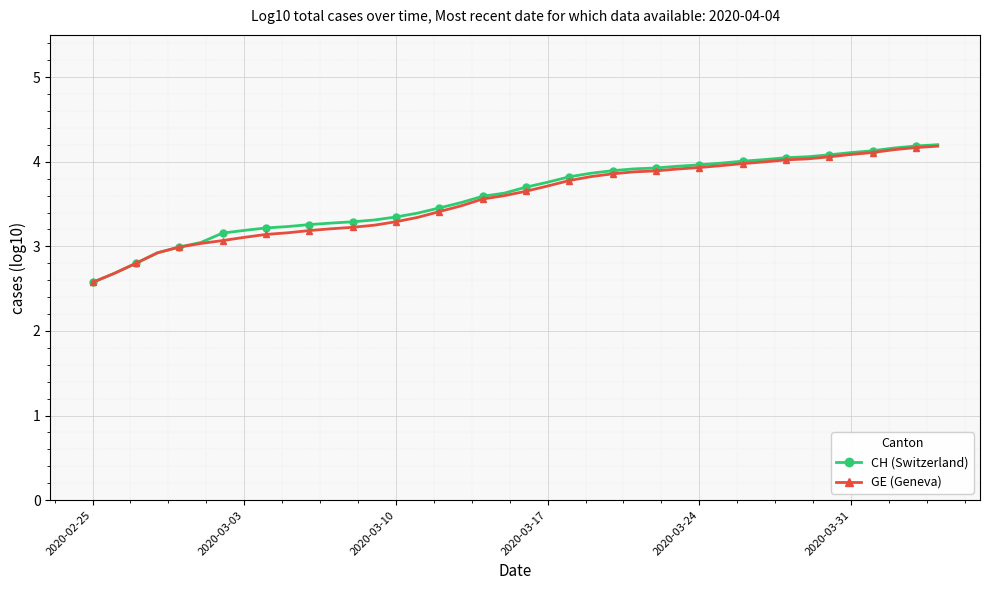

How many lines are shown in the chart?

2